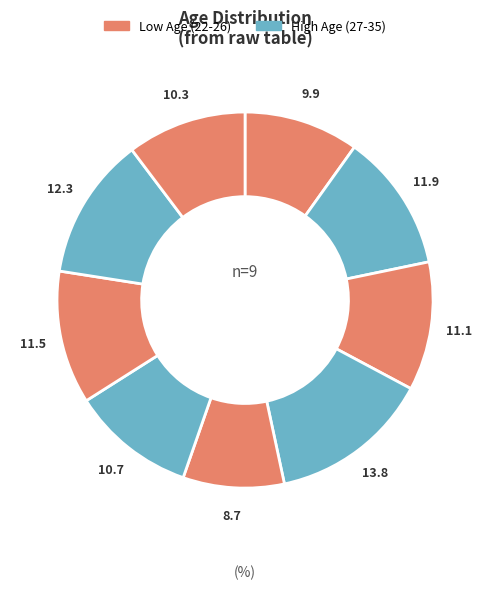

How many segments does this pie chart have?

9